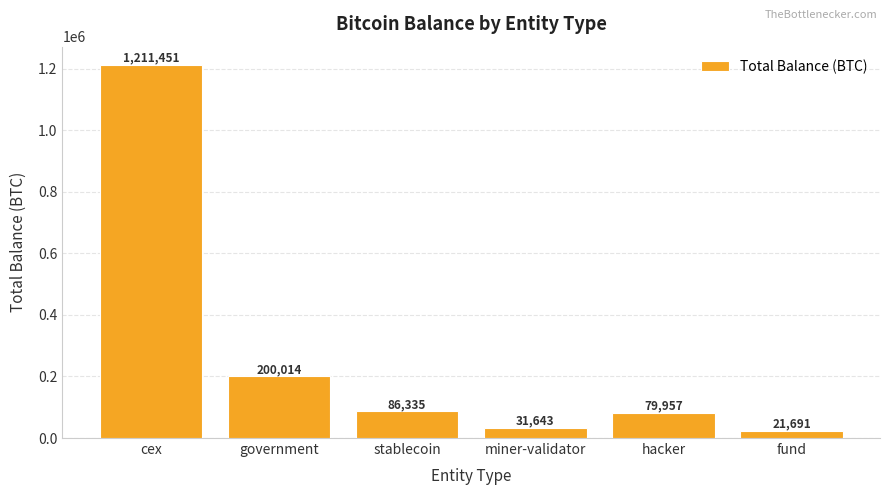

At which label does the data first exceed 86335?

cex